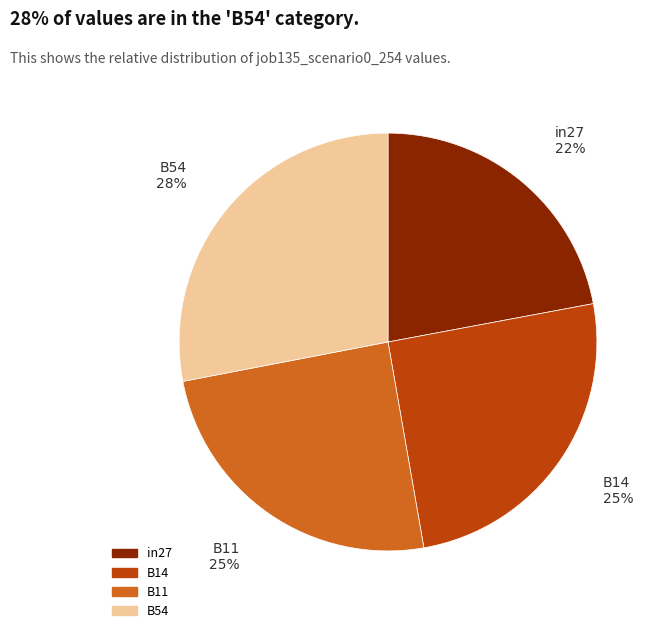

Is there any slice that represents more than half of the pie?

No